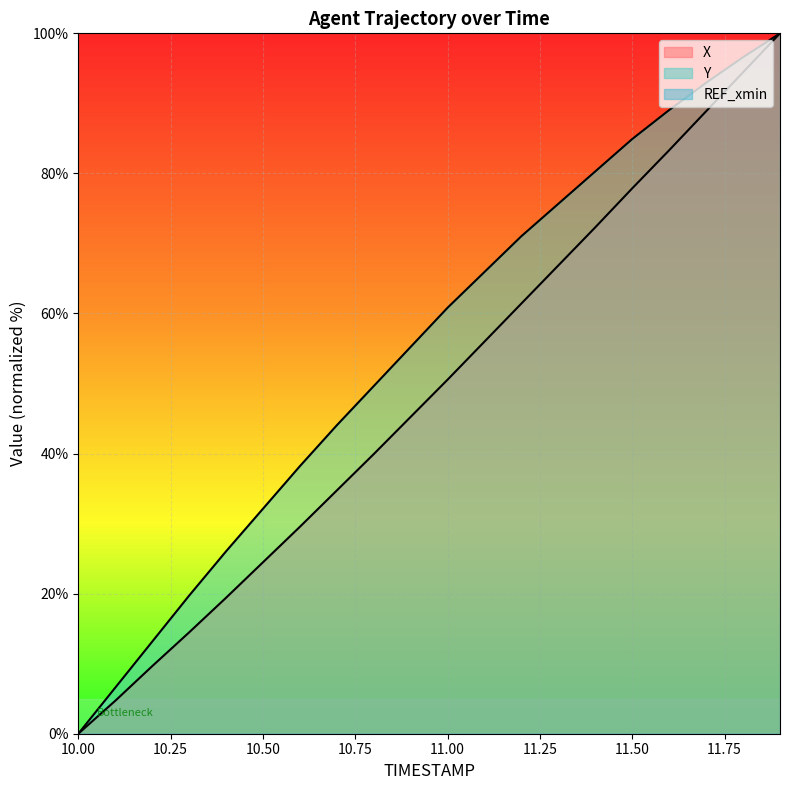

Reading right to left, transcribe all the data shown in this chart.

X: 11.9=100.0	11.8=94.4	11.7=88.9	11.6=83.3	11.5=77.9	11.4=72.3	11.3=66.9	11.2=61.4	11.1=56.0	11.0=50.6	10.9=45.2	10.8=39.9	10.7=34.7	10.6=29.5	10.5=24.5	10.4=19.4	10.3=14.5	10.2=9.6	10.1=4.7	10.0=0.0
Y: 11.9=100.0	11.8=96.6	11.7=92.9	11.6=89.1	11.5=84.9	11.4=80.3	11.3=75.7	11.2=71.0	11.1=65.9	11.0=60.8	10.9=55.2	10.8=49.6	10.7=44.0	10.6=38.2	10.5=32.1	10.4=26.0	10.3=19.7	10.2=13.1	10.1=6.6	10.0=0.0